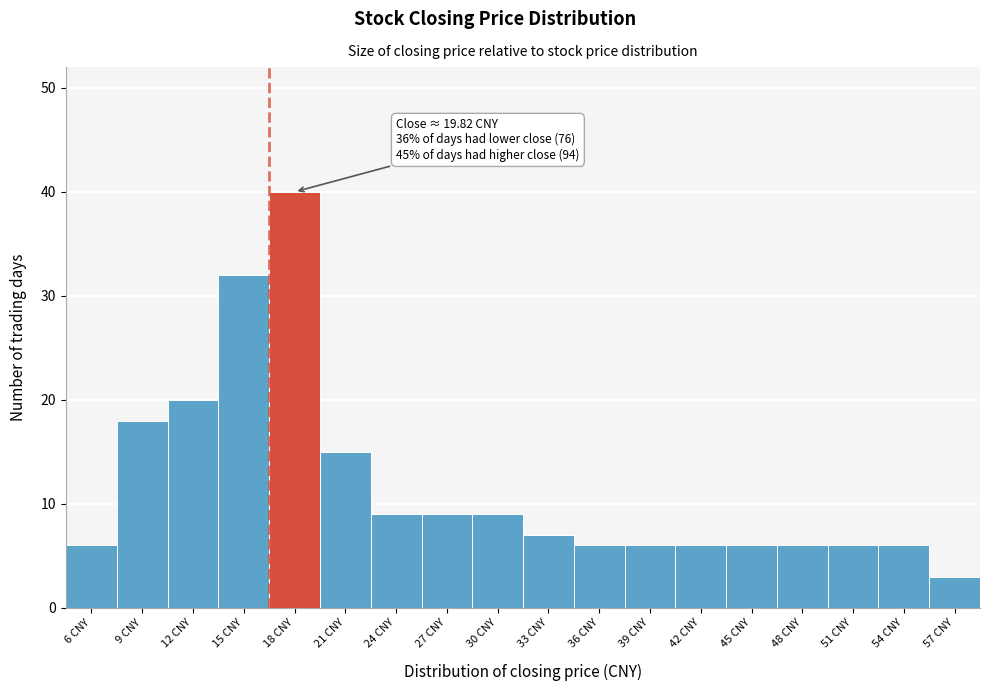

Reading left to right, list all the values displayed in this chart.

6	18	20	32	40	15	9	9	9	7	6	6	6	6	6	6	6	3